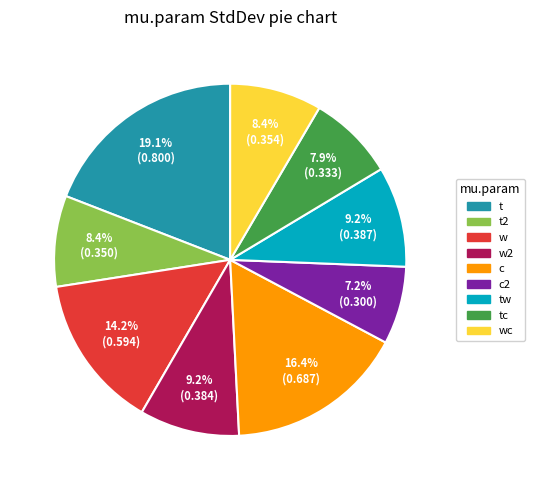

To the nearest percent, what is the difference between the largest and smallest slice percentages?

12%